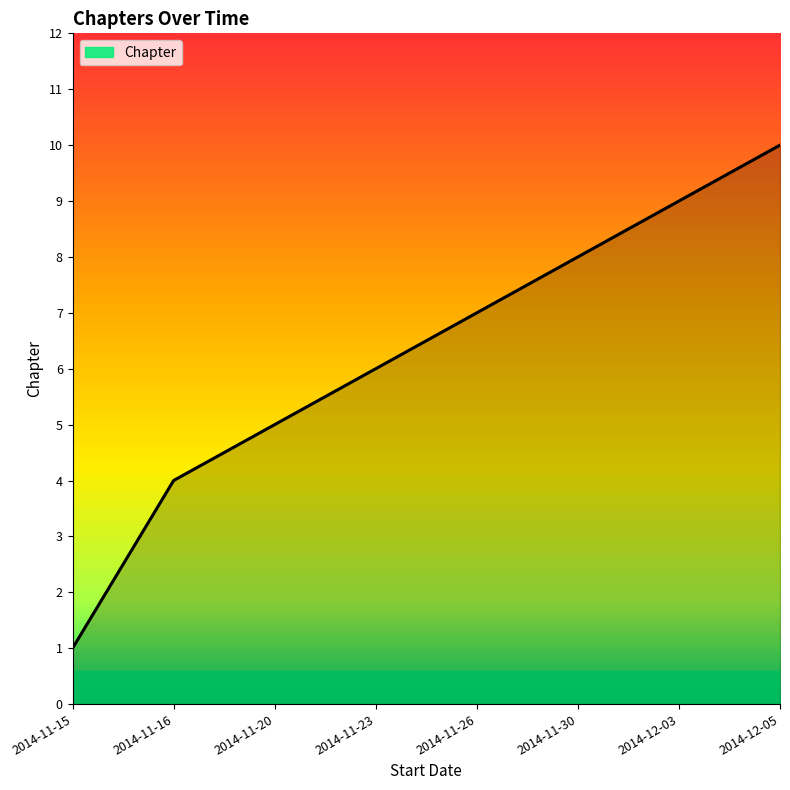

What position from the left is 2014-11-26?

5